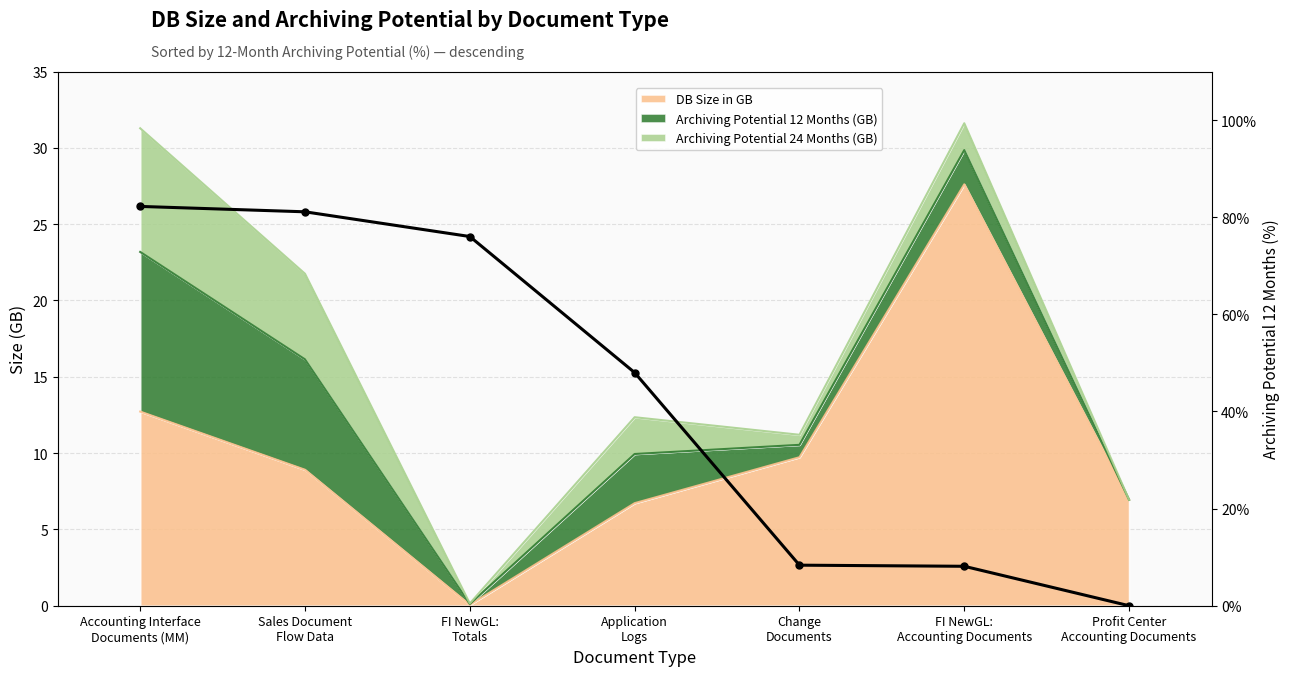

What is the label of the 1st point from the left?

Accounting Interface
Documents (MM)